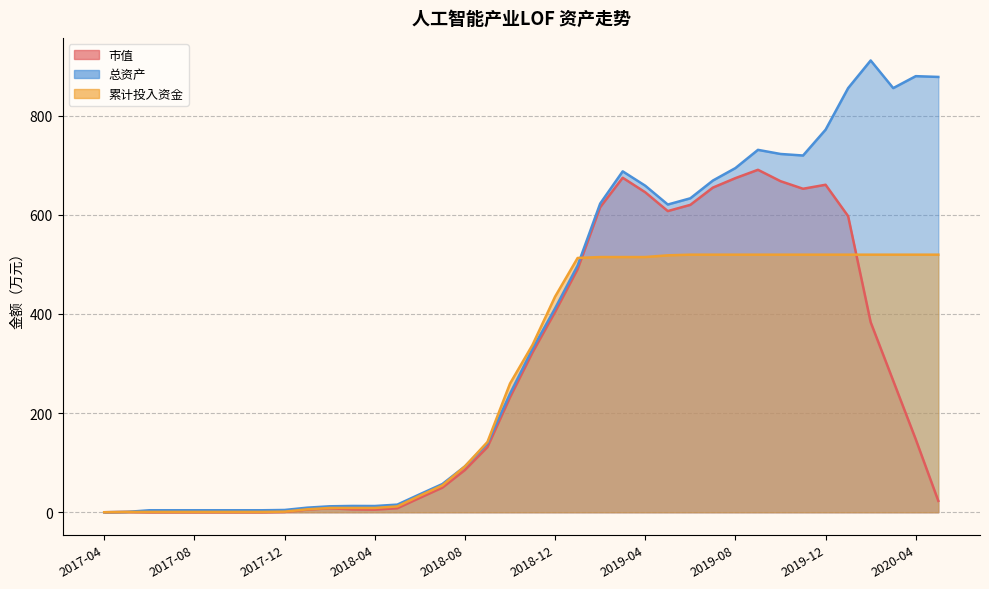

What is the value of the 累计投入资金 point at the 8th from the left?

0.6